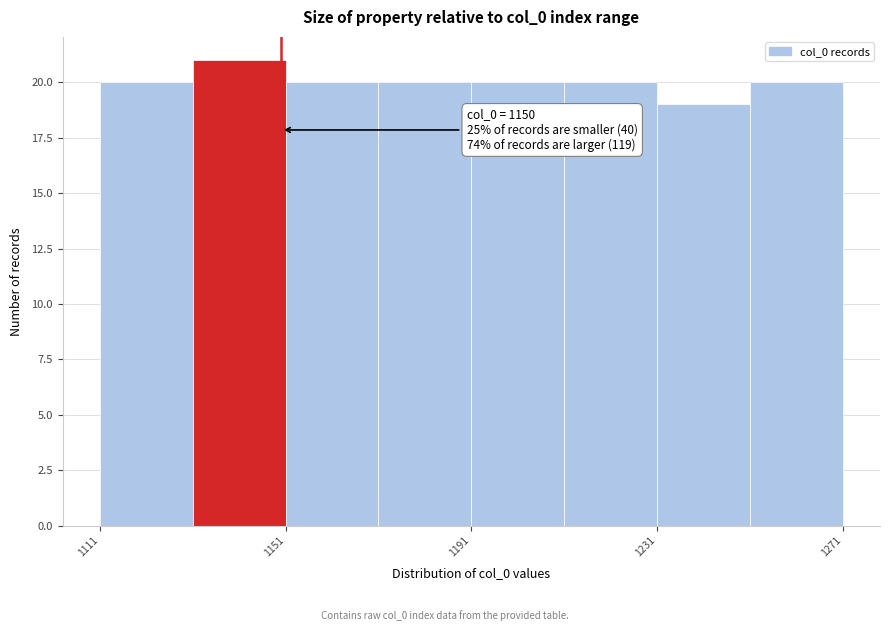

Over which range of the x-axis is the bar tallest?

1131 to 1151